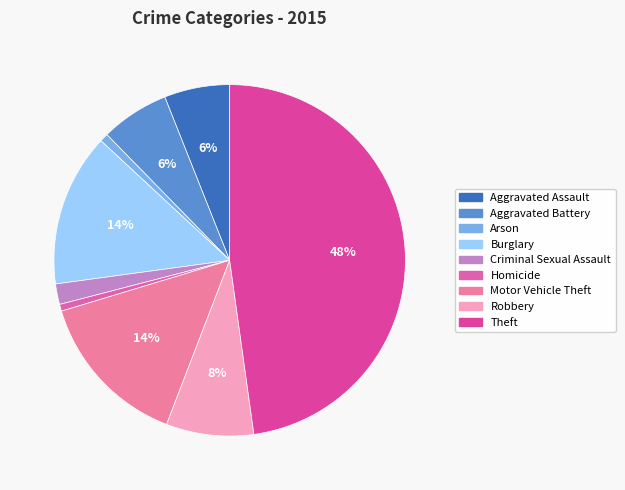

Is it true that Criminal Sexual Assault is 1% of the pie?

False